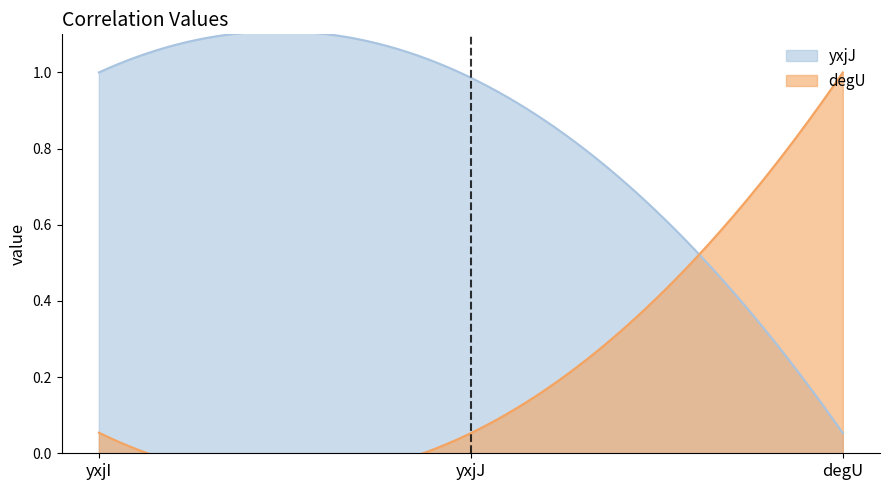

Which series has the largest range (max minus min)?

yxjJ